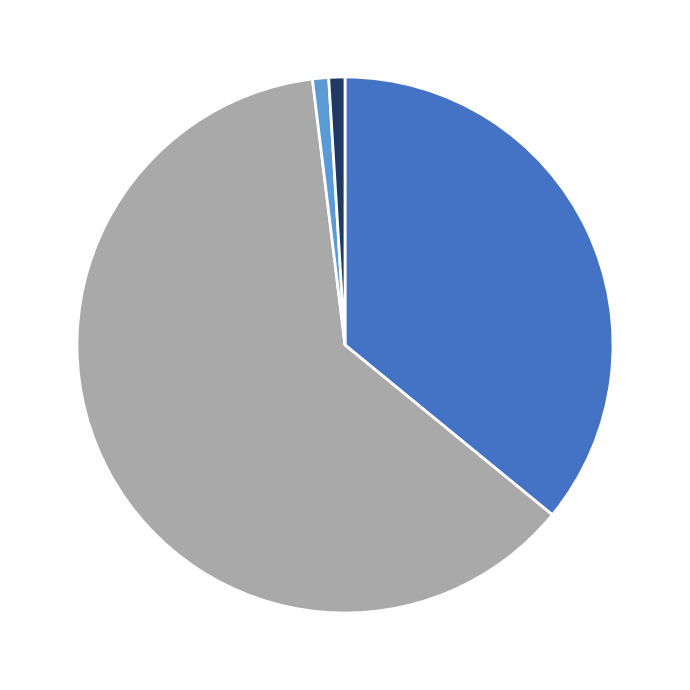

How many segments does this pie chart have?

4